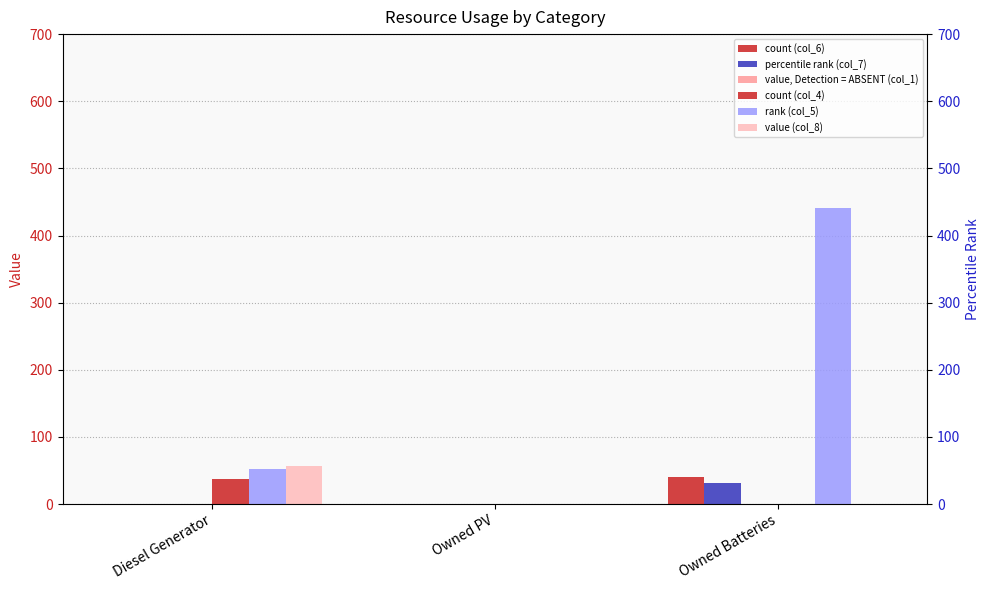

List the series in order of their peak value, highest first.

rank (col_5), value (col_8), count (col_6), count (col_4), percentile rank (col_7), value, Detection = ABSENT (col_1)